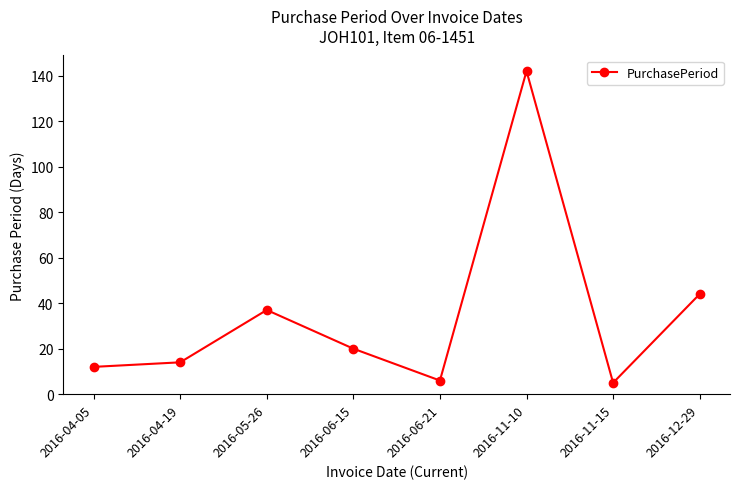

Reading right to left, what are all the values shown in this chart?

2016-12-29=44	2016-11-15=5	2016-11-10=142	2016-06-21=6	2016-06-15=20	2016-05-26=37	2016-04-19=14	2016-04-05=12